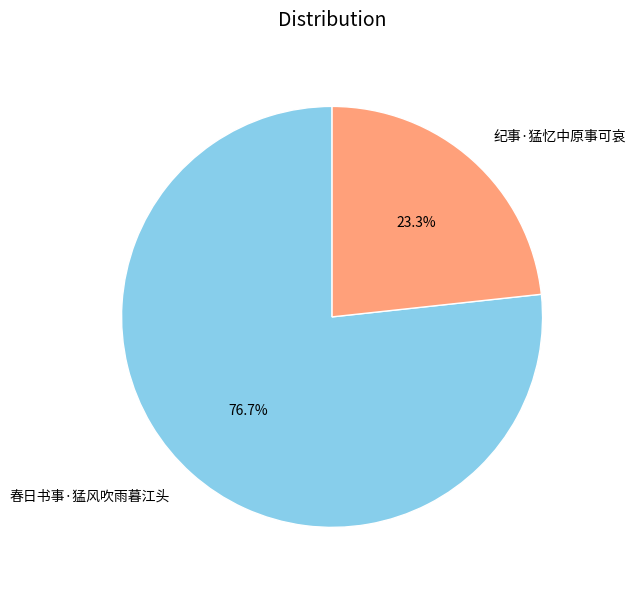

True or false: 纪事·猛忆中原事可哀 accounts for 23% of the total.

True